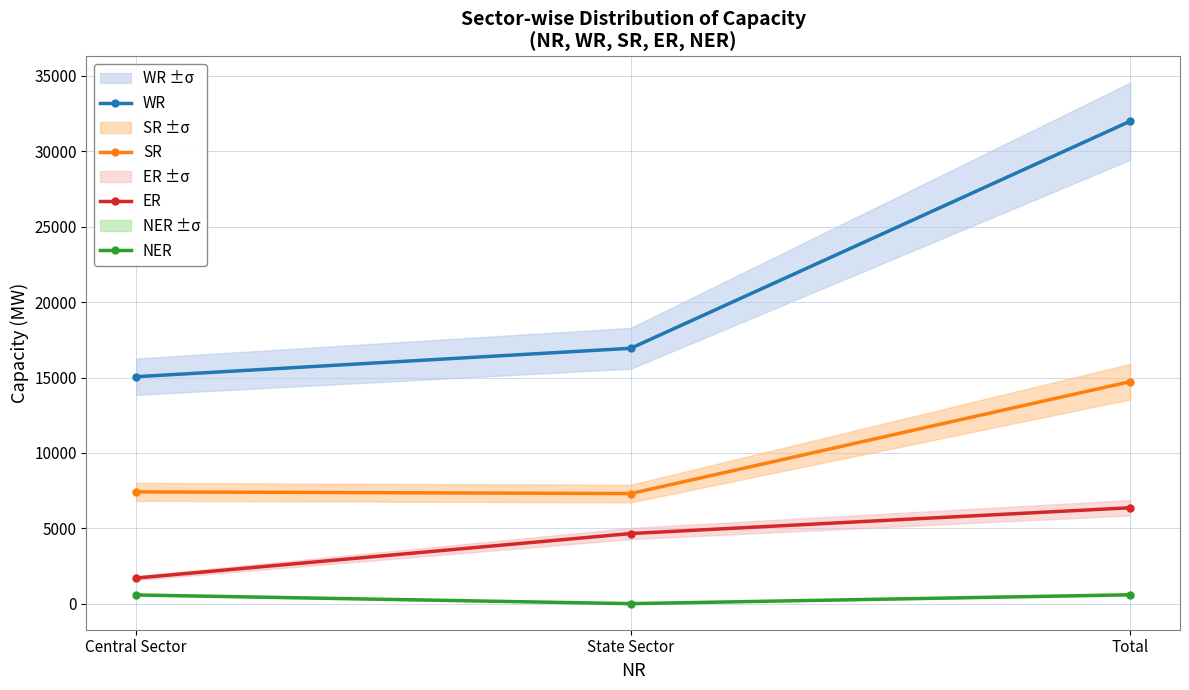

The value of NER at Total is 600. True or false?

True